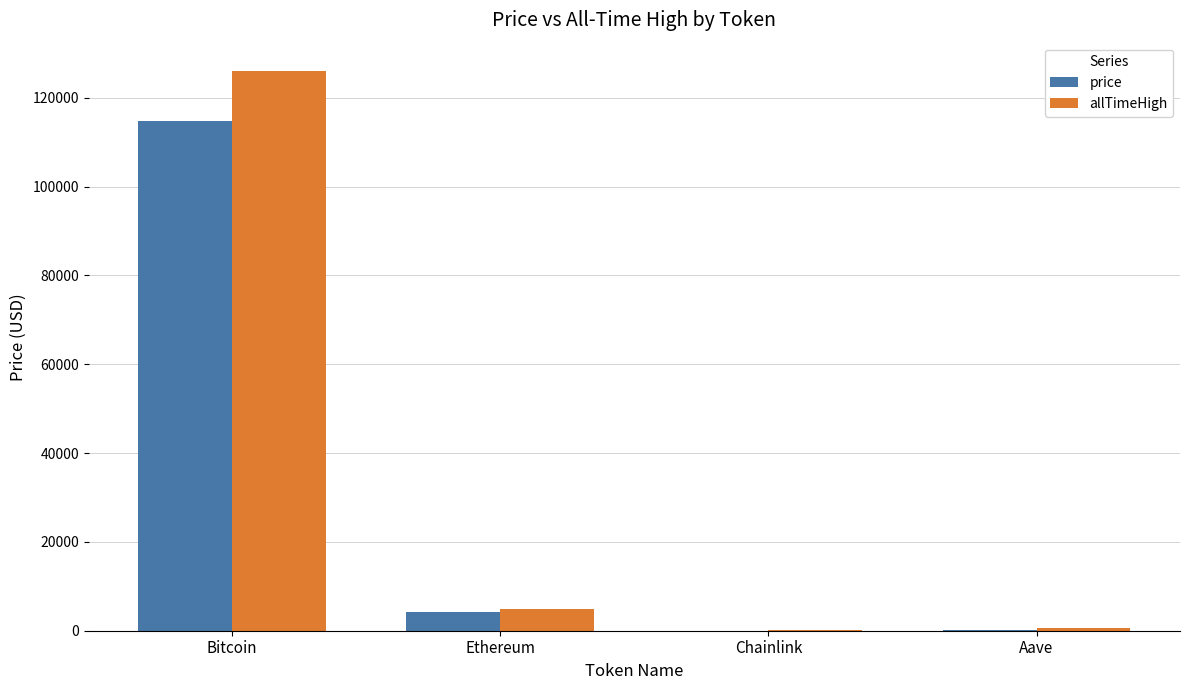

What is the maximum value shown in the chart?

126080.0